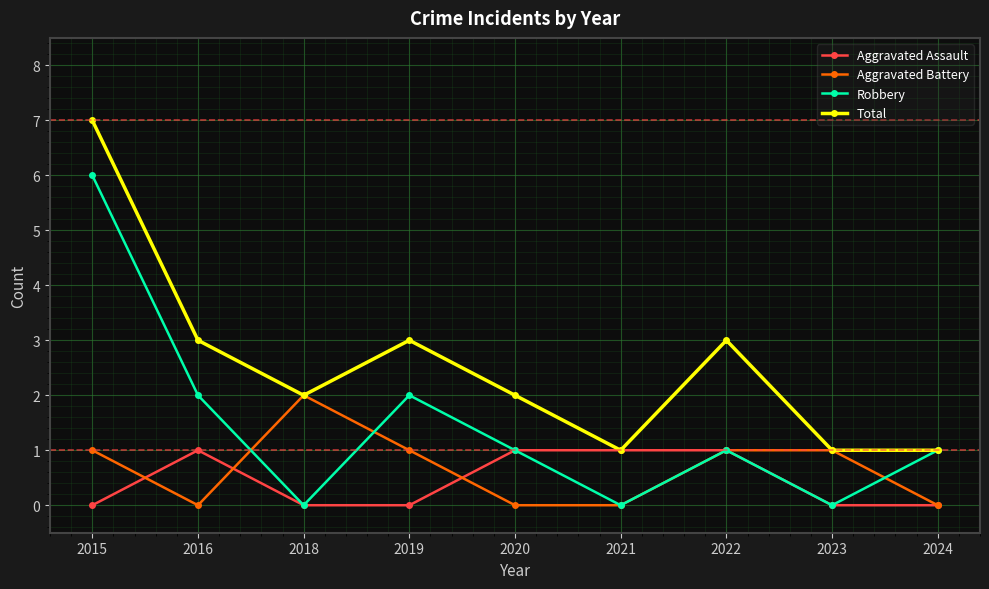

What is the difference between the maximum and second lowest values in the Aggravated Battery series?

2